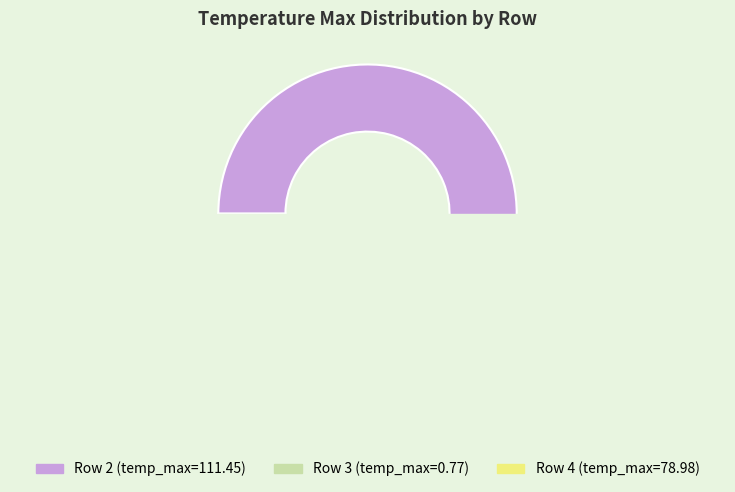

What is the largest slice in the pie chart?

2